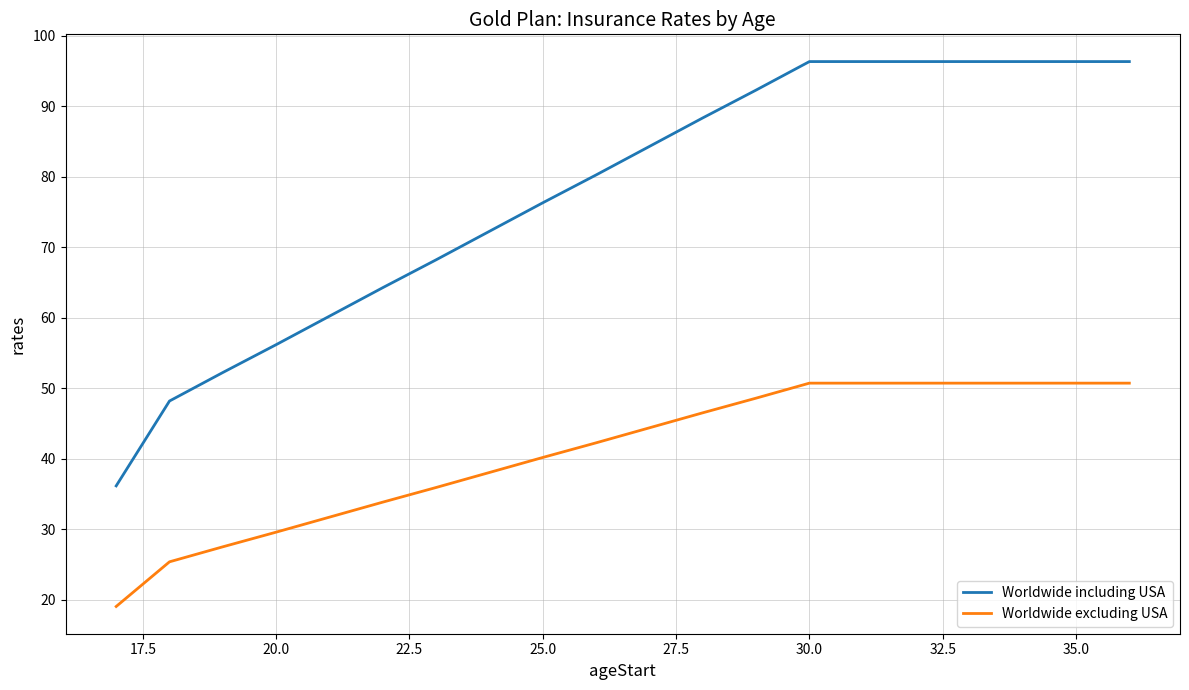

List the series in order of their peak value, highest first.

Worldwide including USA, Worldwide excluding USA